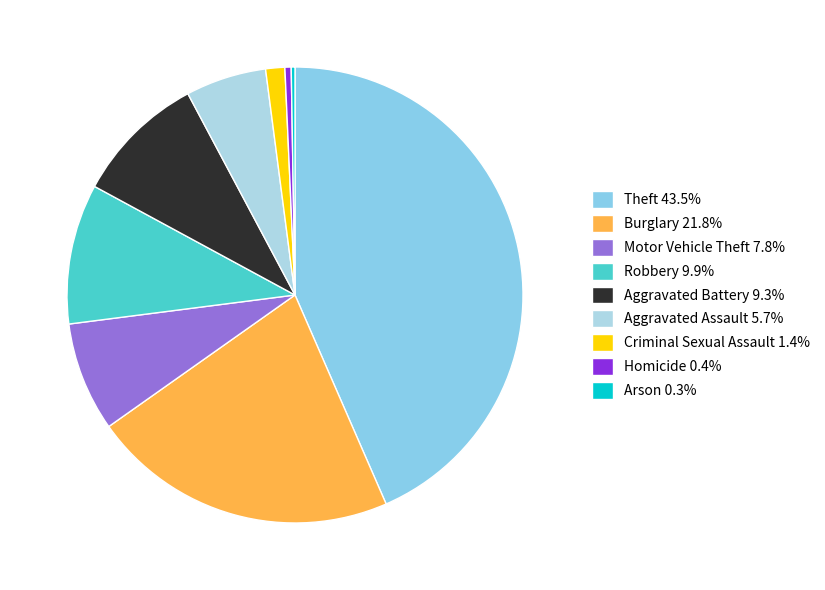

Which slice is the smallest?

Arson